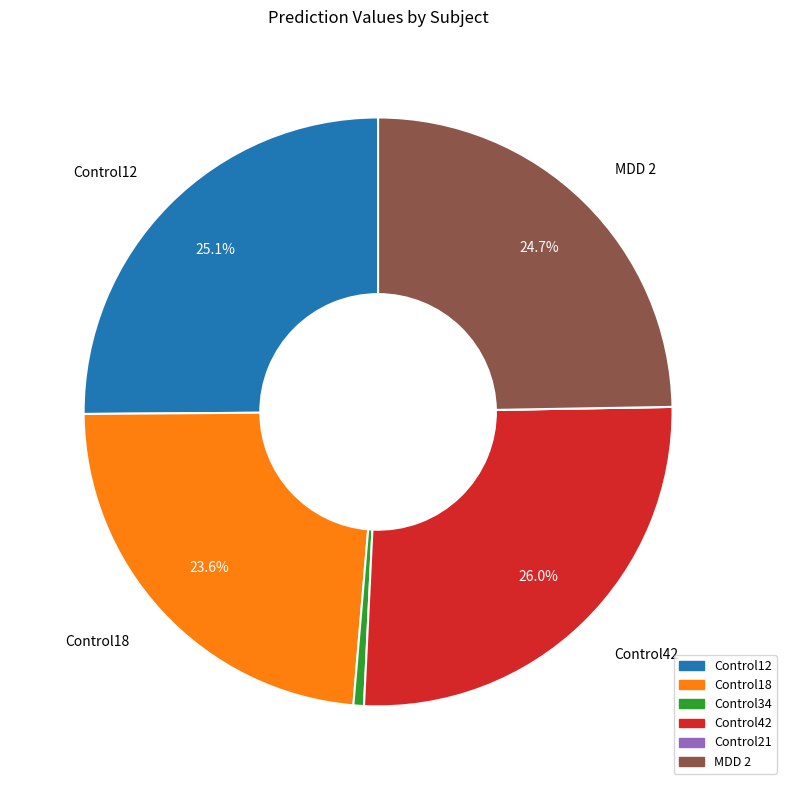

Does Control12 represent more than half of the total?

No